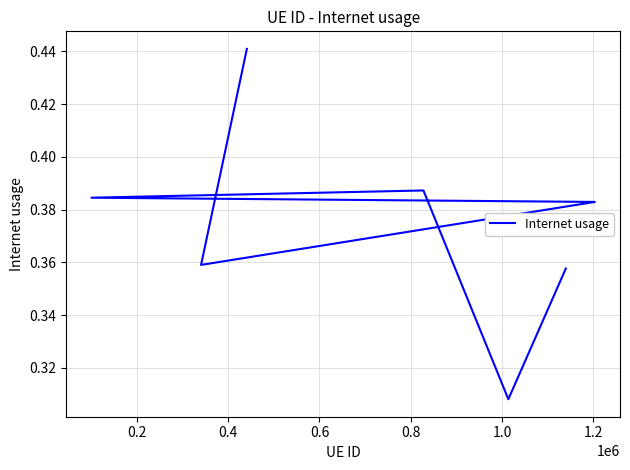

What is the smallest value displayed?

0.3